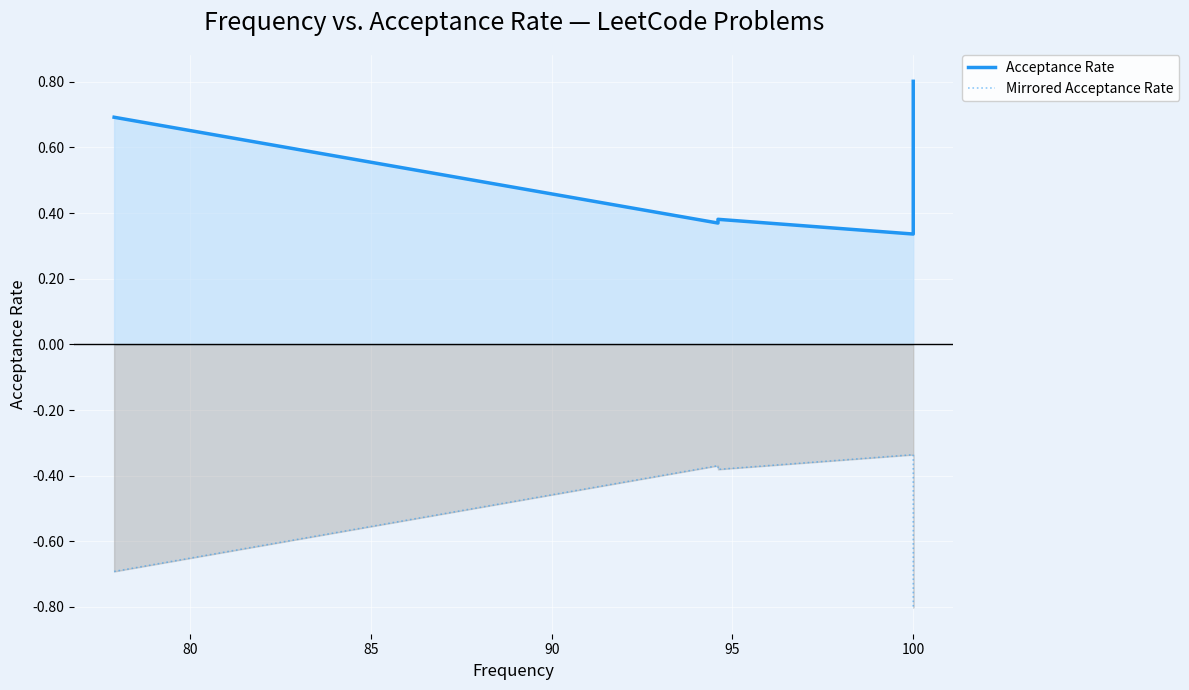

True or false: Mirrored Acceptance Rate has more than 0 points higher than both neighbors.

True